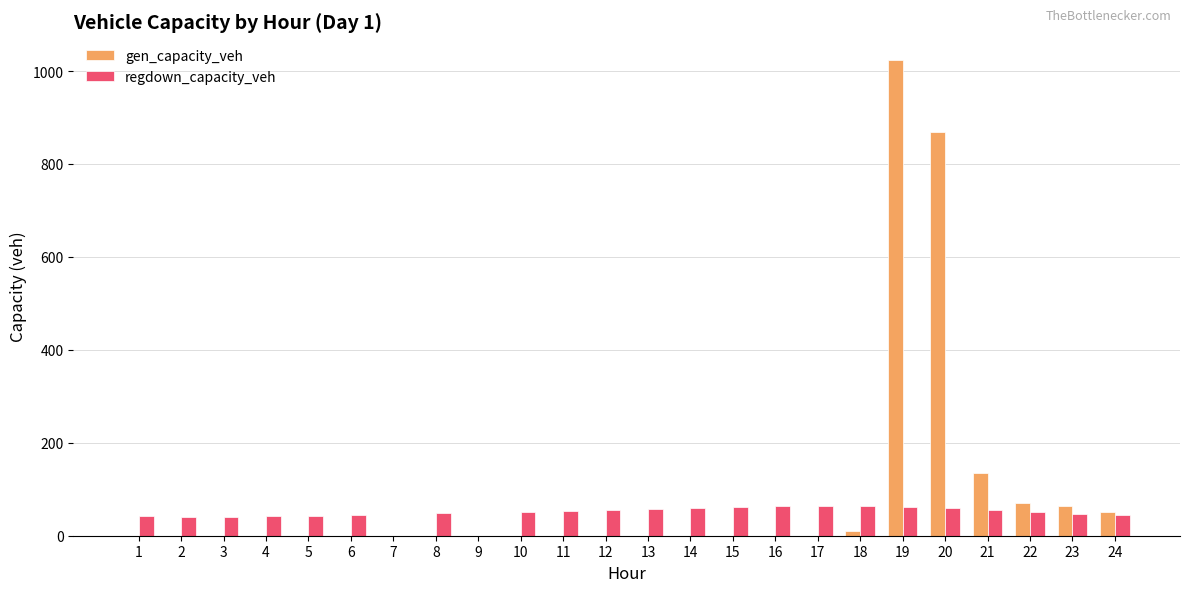

What is the sum of all gen_capacity_veh values?

2222.1